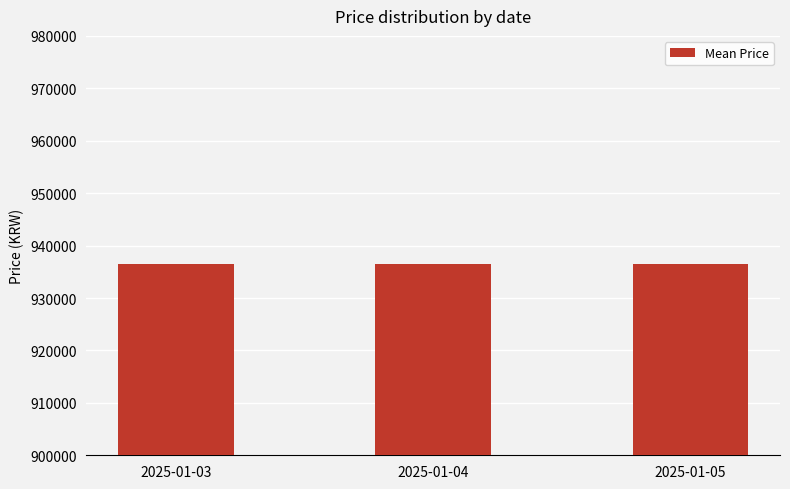

What is the ratio of the value at 2025-01-04 to the value at 2025-01-03?

1.0